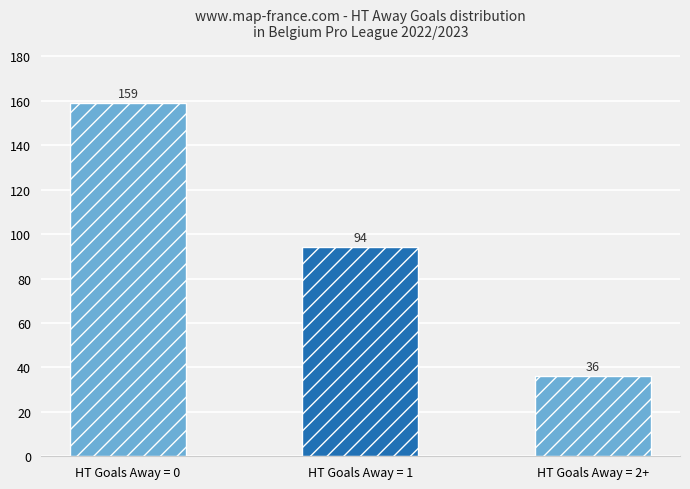

Reading left to right, transcribe all the data shown in this chart.

HT Goals Away = 0=159	HT Goals Away = 1=94	HT Goals Away = 2+=36